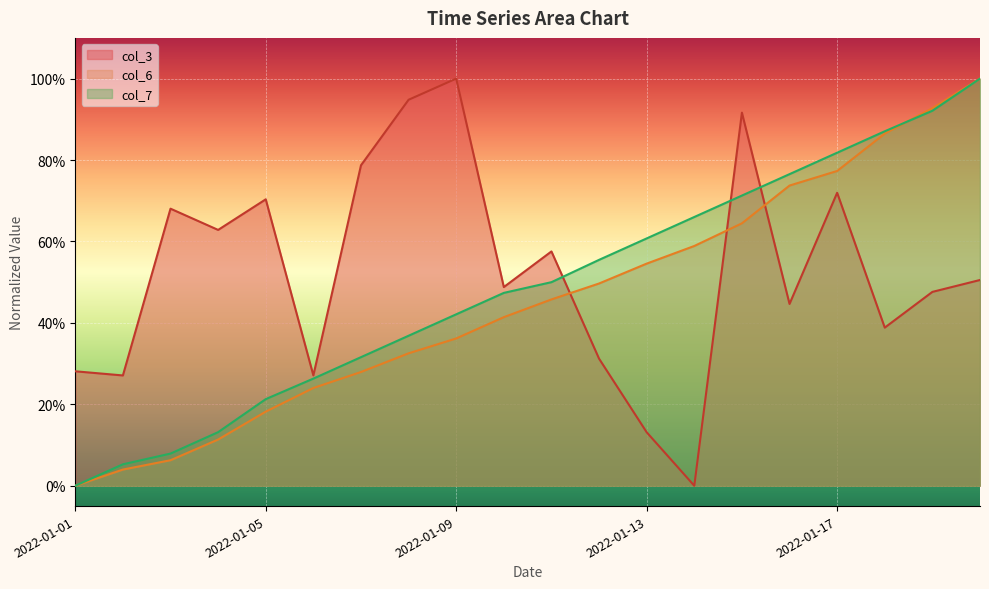

Rank the series at 2022-01-14 from highest to lowest value.

col_7, col_6, col_3